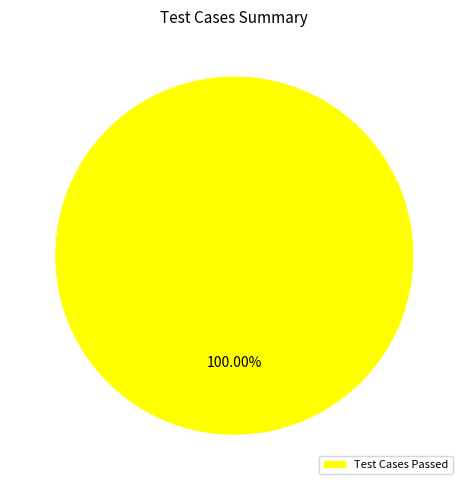

Does any single category account for the majority?

Yes